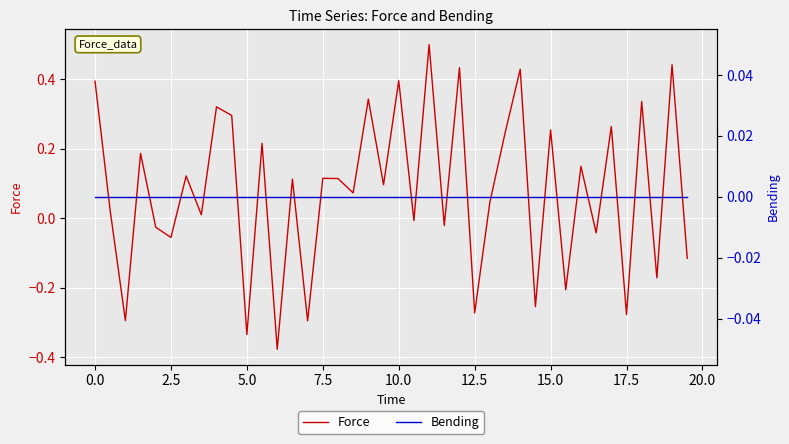

What are all the series names shown in the legend?

Force, Bending